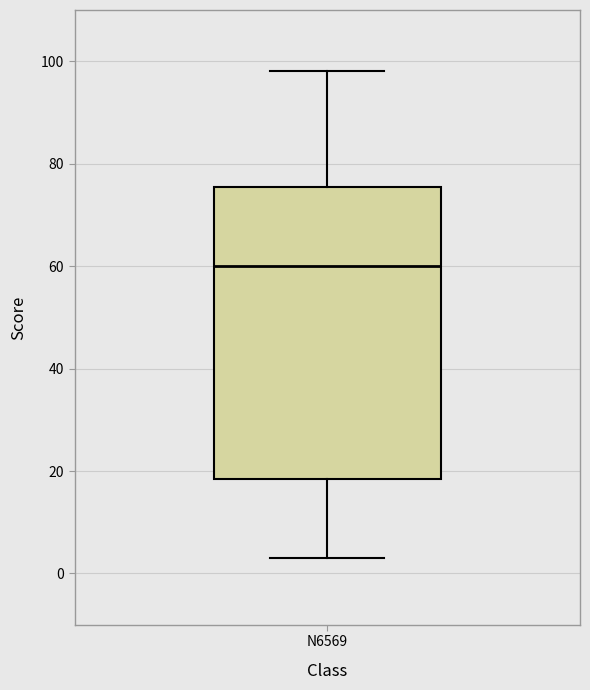

Where does the lower whisker of the box for N6569 end on the y-axis? The values are not printed on the chart, so give them approximately, as read against the axis.

4